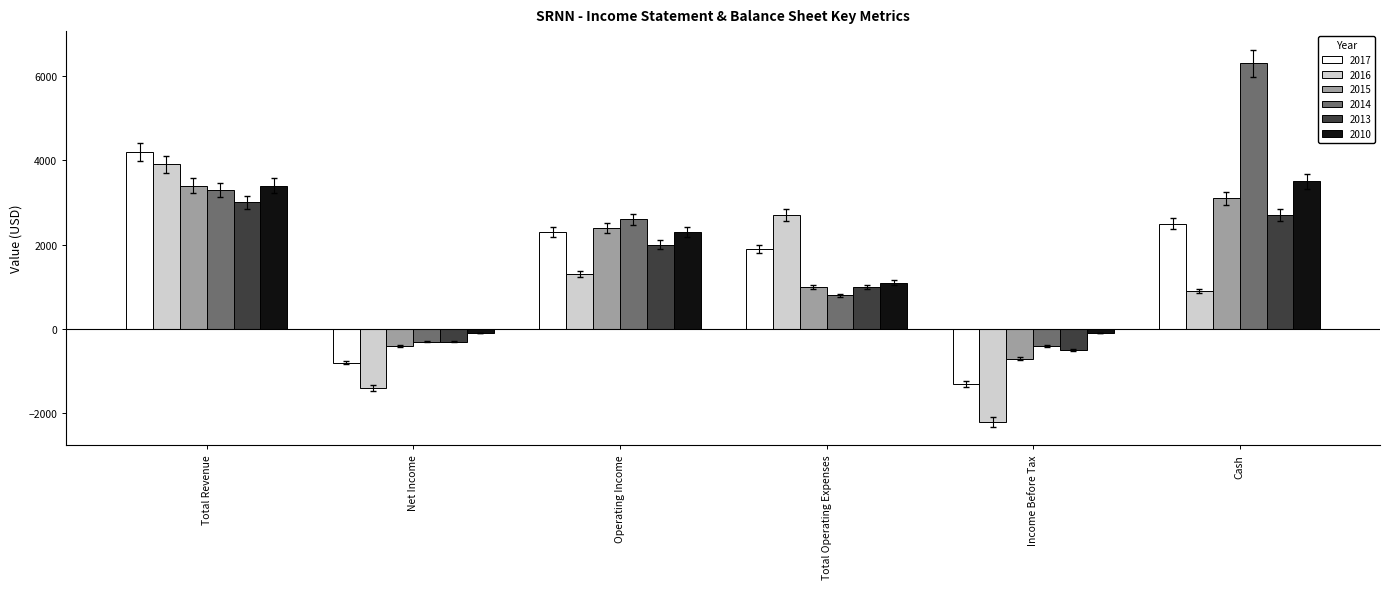

At which category is the sum across all series the highest?

Total Revenue